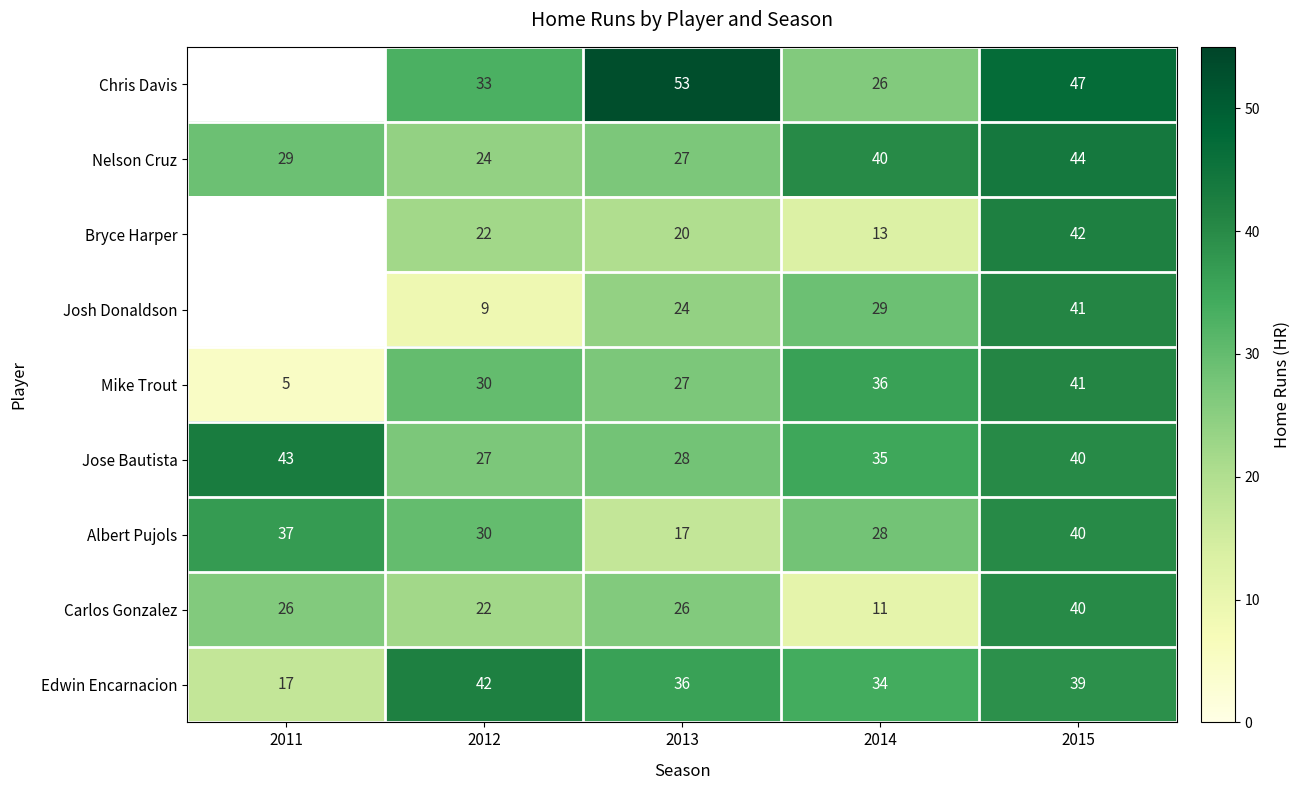

Rank the series at 2014 from lowest to highest value.

Carlos Gonzalez, Bryce Harper, Chris Davis, Albert Pujols, Josh Donaldson, Edwin Encarnacion, Jose Bautista, Mike Trout, Nelson Cruz